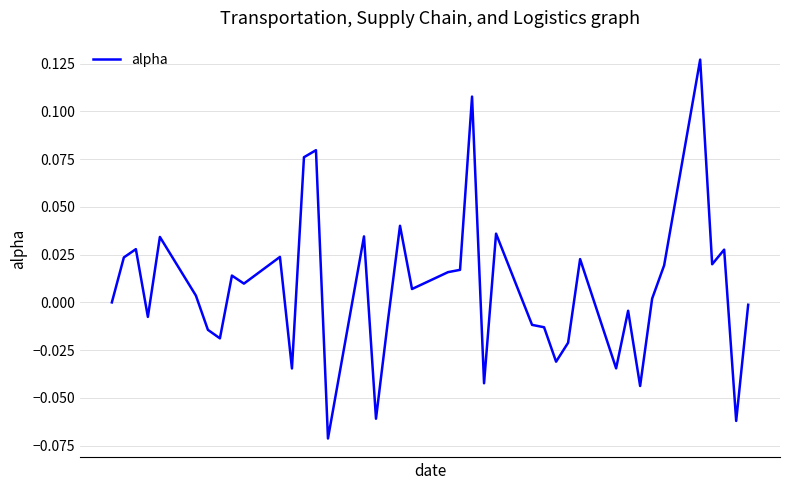

How many lines are shown in the chart?

1